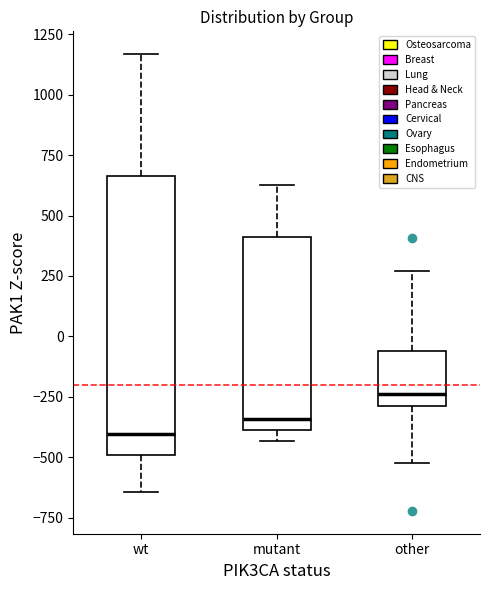

Comparing the boxes themselves (not the whiskers), which one is the tallest?

wt